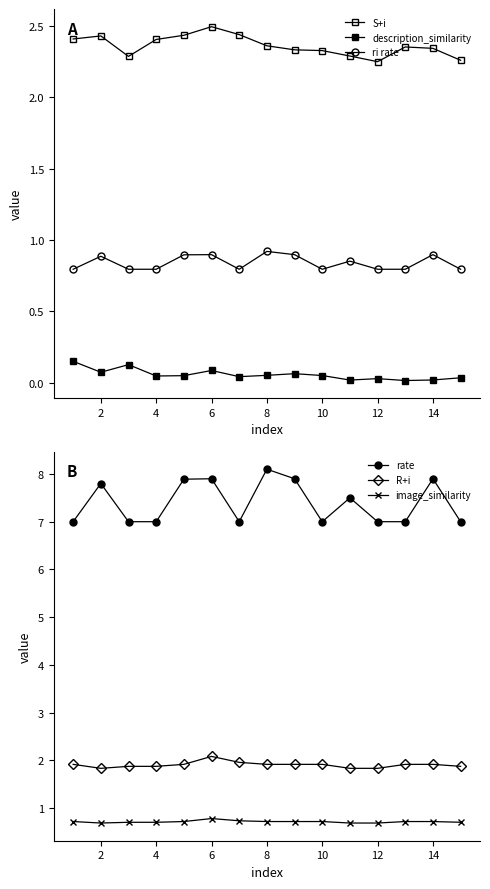

True or false: R+i and image_similarity cross at least once.

False